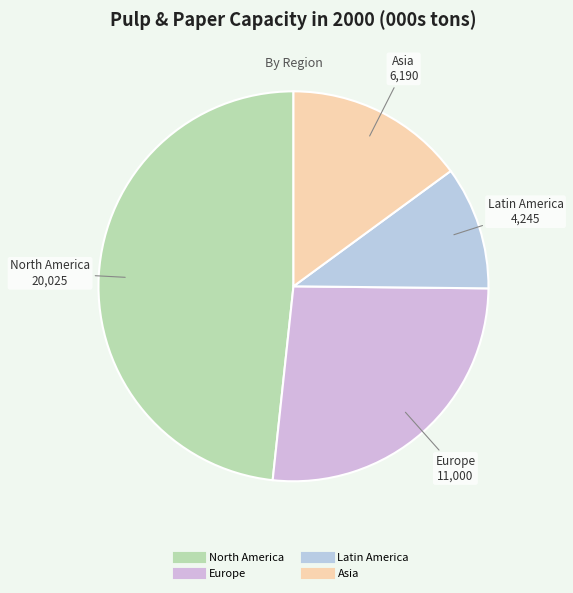

Rank the categories by value from highest to lowest.

North America, Europe, Asia, Latin America